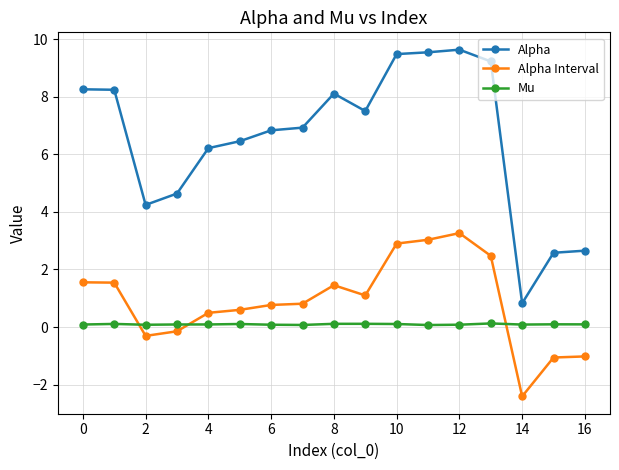

What is the value of the Mu point at the 5th from the left?

0.1